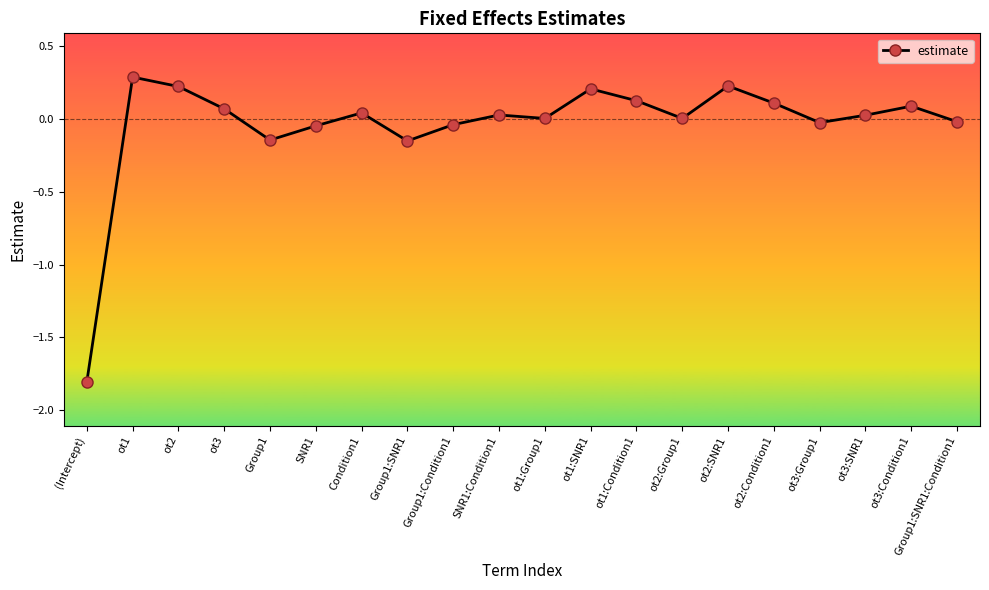

What is the label of the 5th point from the left?

Group1